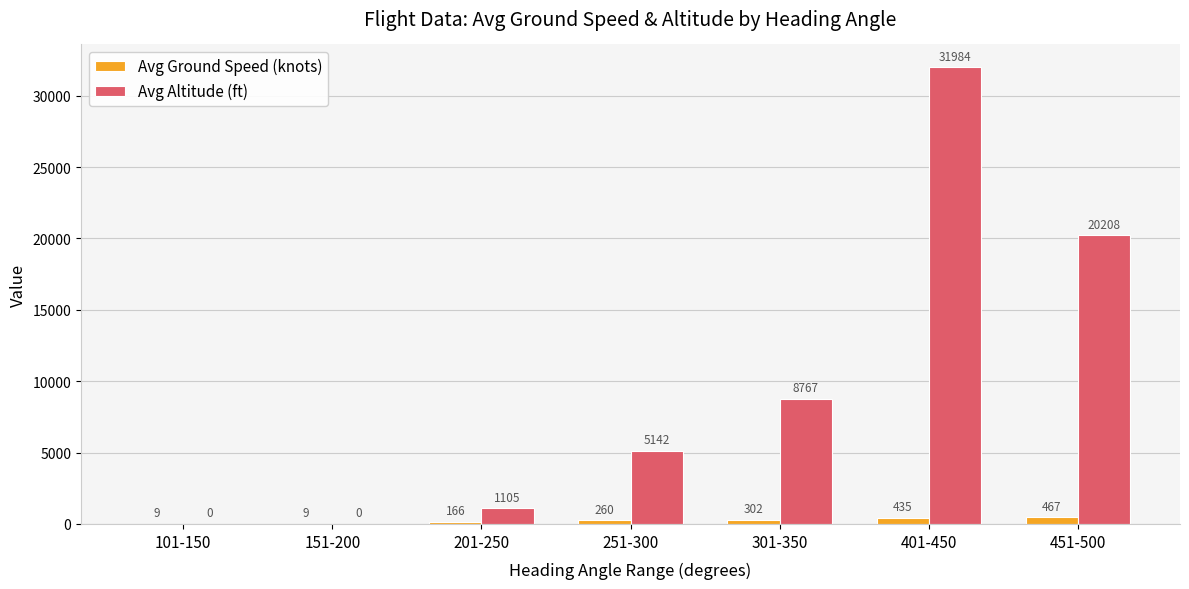

Which series changed the most between 301-350 and 401-450?

Avg Altitude (ft)